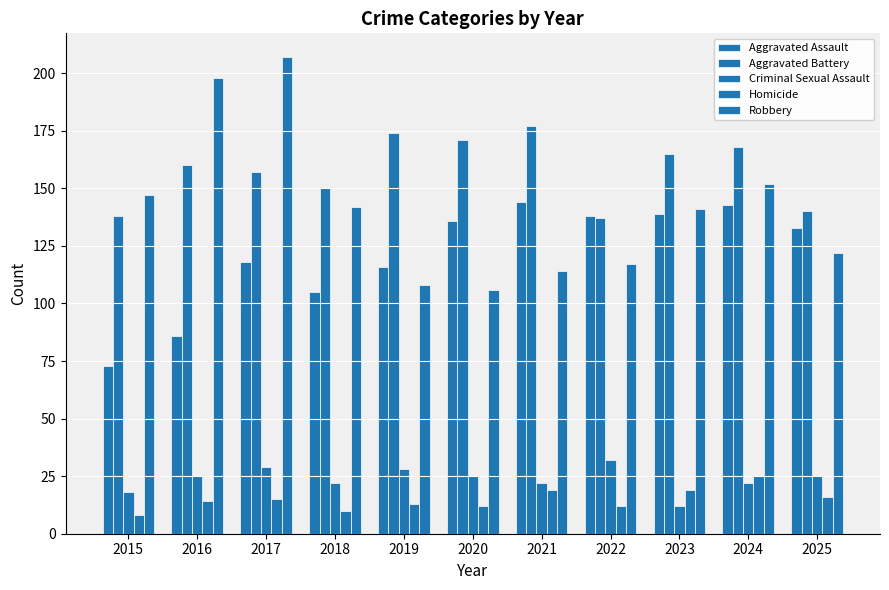

How many bars are there in each group?

5